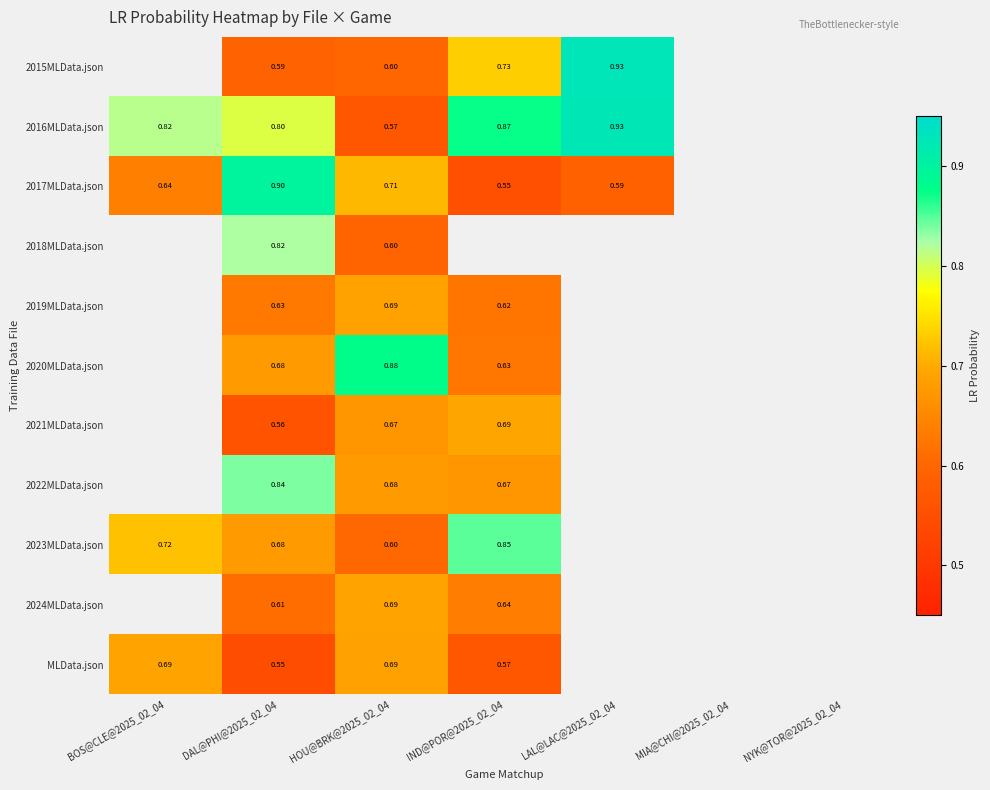

What is the difference between the highest and lowest values at HOU@BRK@2025_02_04?

0.3